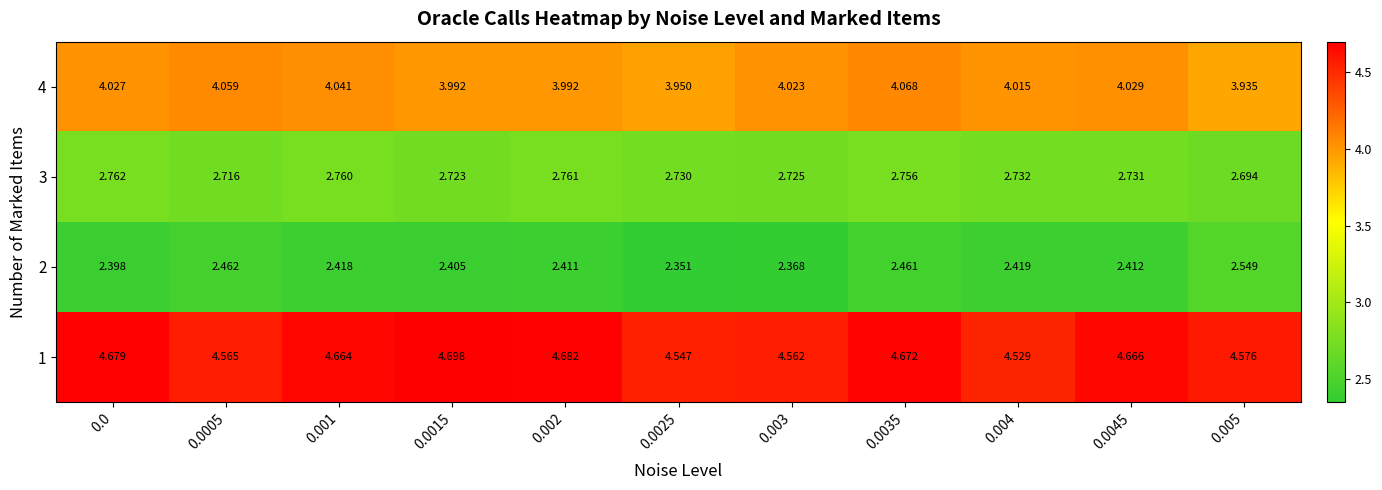

Is the value of 1 at 0.003 greater than the value of 4 at 0.0035?

Yes